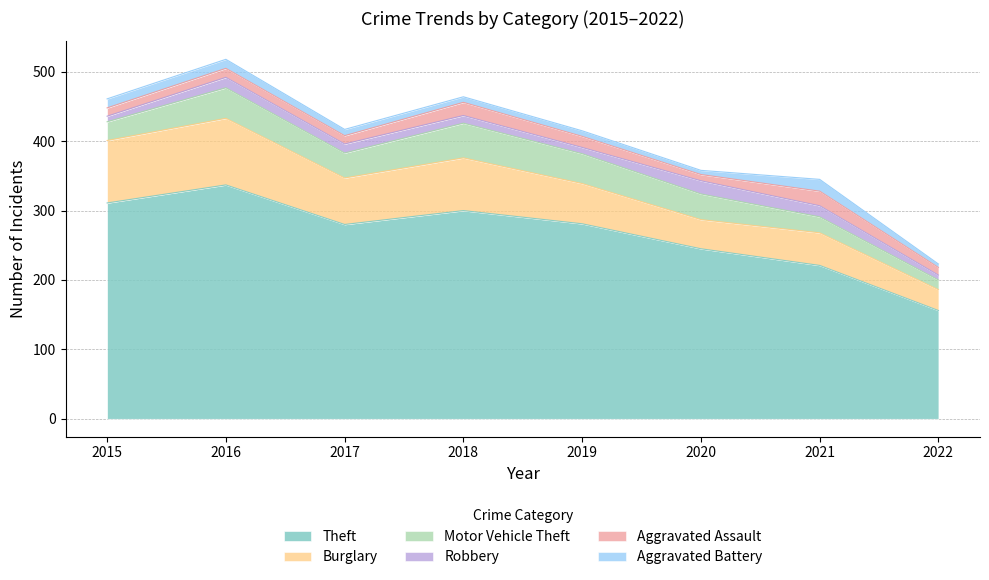

What are all the series names shown in the legend?

Theft, Burglary, Motor Vehicle Theft, Robbery, Aggravated Assault, Aggravated Battery